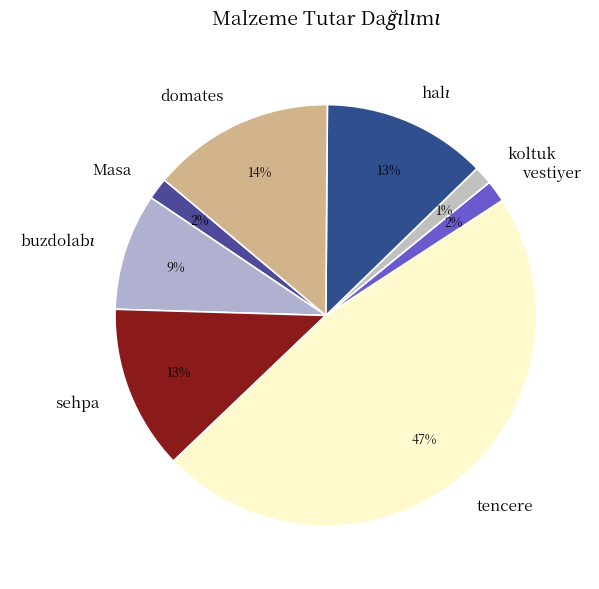

Is there a majority slice in this chart?

No